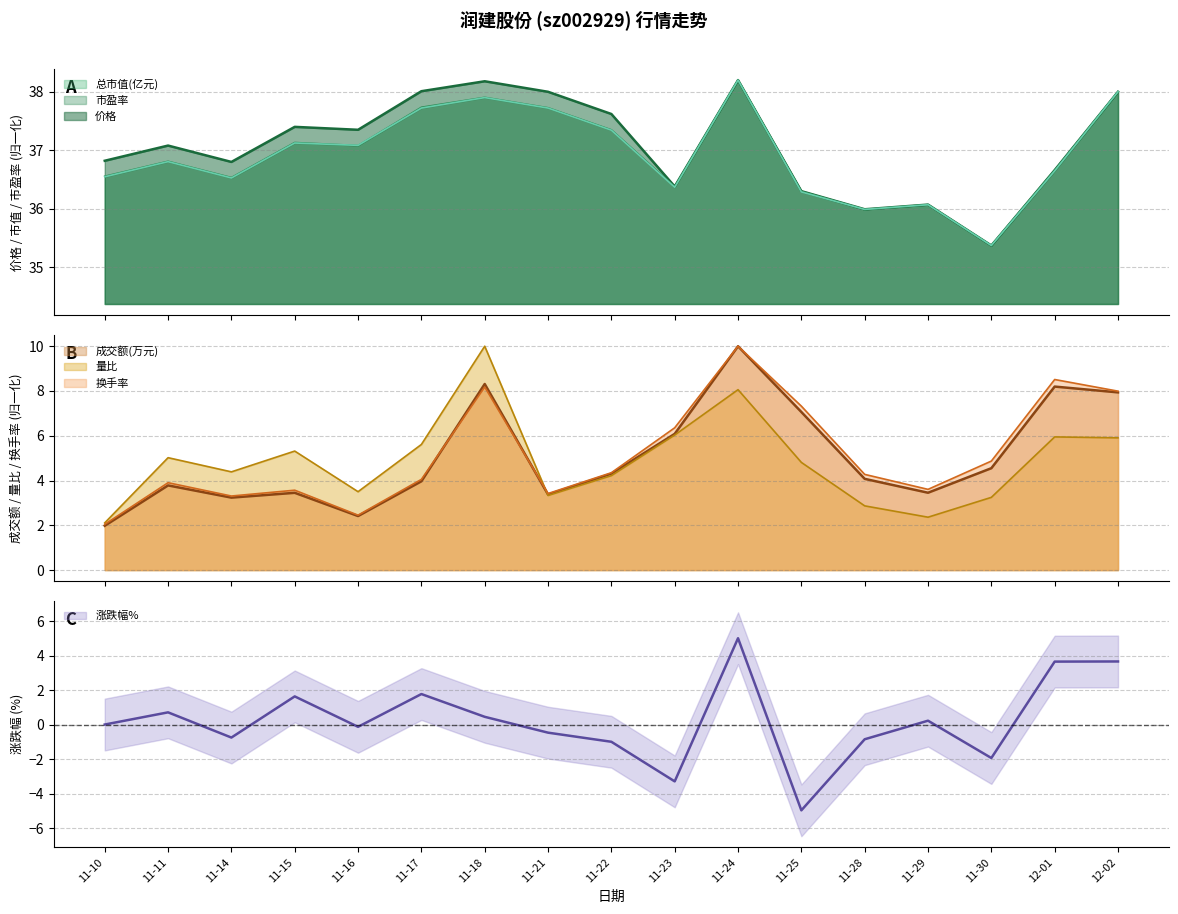

What is the maximum value for 市盈率?

38.2